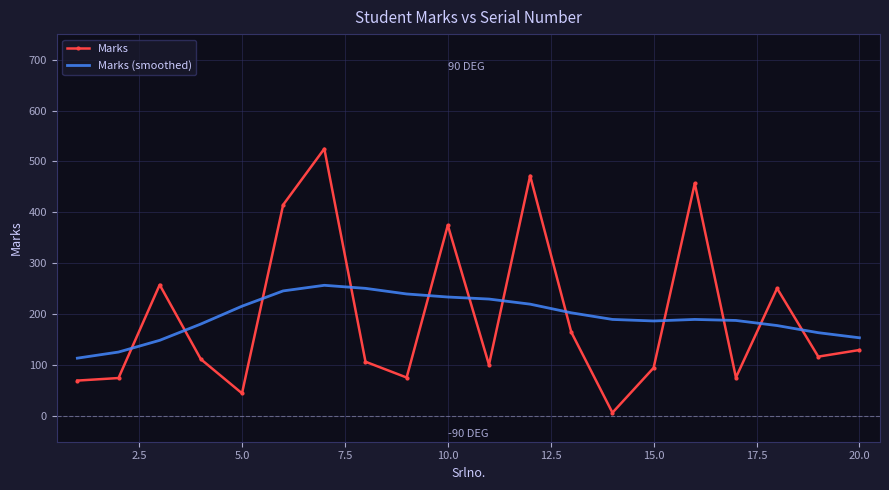

After their last crossing, which series has the higher values: Marks or Marks (smoothed)?

Marks (smoothed)